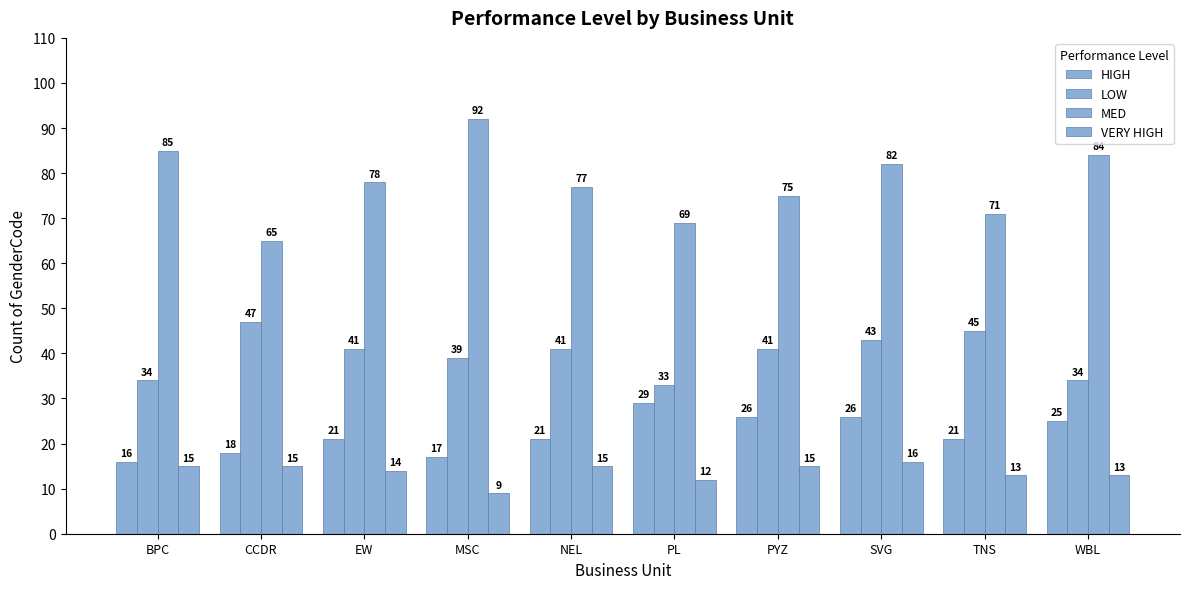

Reading left to right, extract all data points from this chart.

HIGH: 16	18	21	17	21	29	26	26	21	25
LOW: 34	47	41	39	41	33	41	43	45	34
MED: 85	65	78	92	77	69	75	82	71	84
VERY HIGH: 15	15	14	9	15	12	15	16	13	13